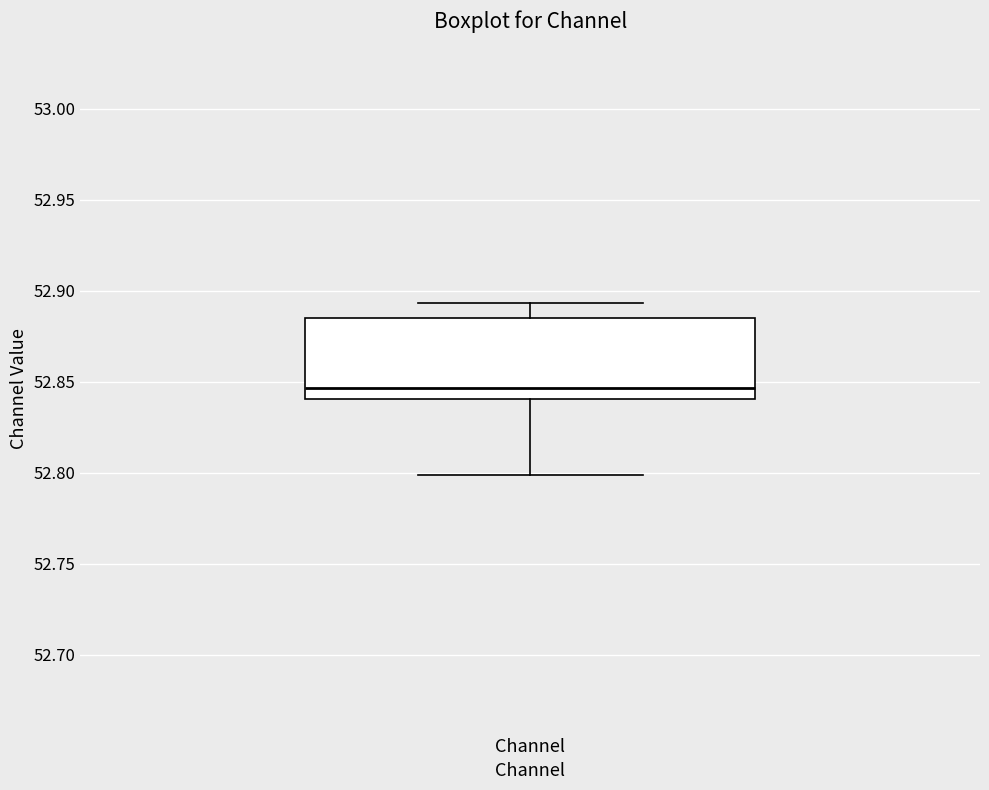

Transcribe this box plot: give where the median line is, the range the box spans, and where the two whiskers end, as read against the y-axis. The values are not printed on the chart, so give them approximately, as read against the axis.

median 52.845, box 52.840 to 52.885, whiskers 52.800 to 52.895